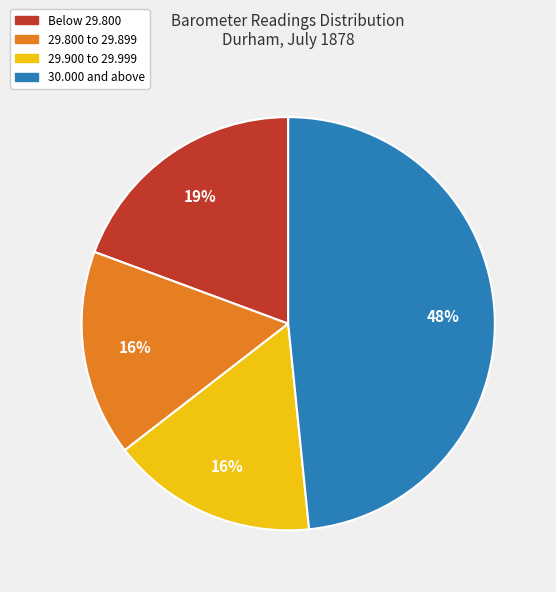

To the nearest percent, what is the average slice percentage?

25%